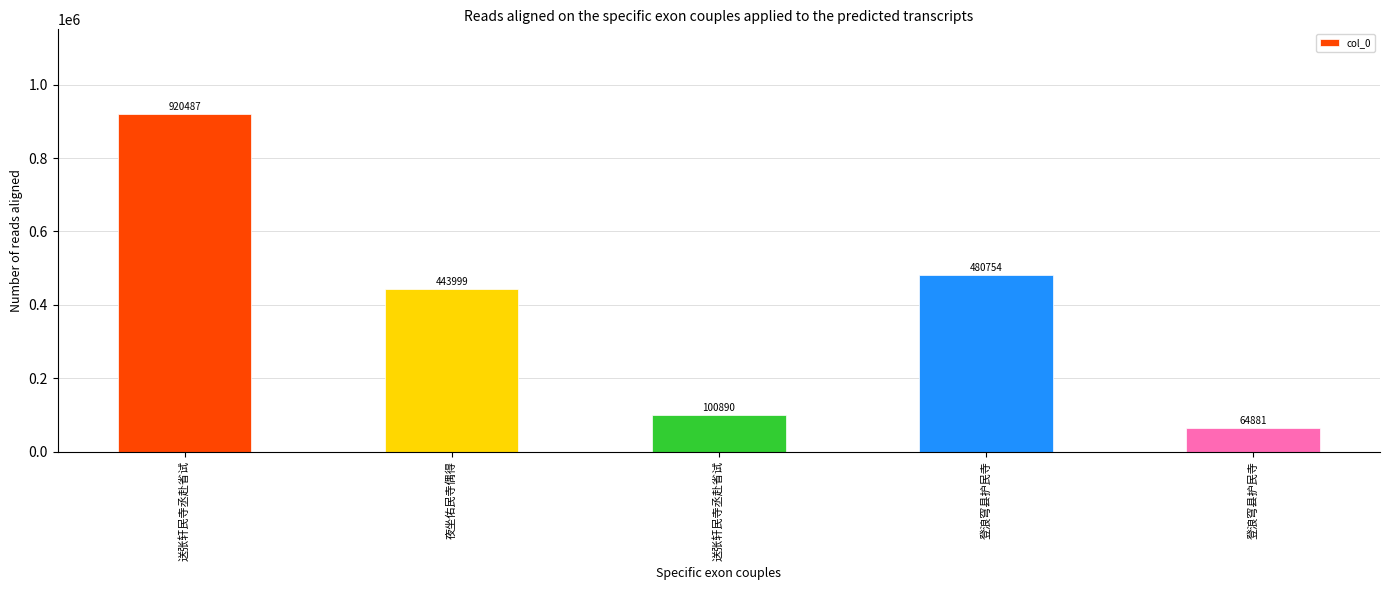

Are the bars horizontal?

No